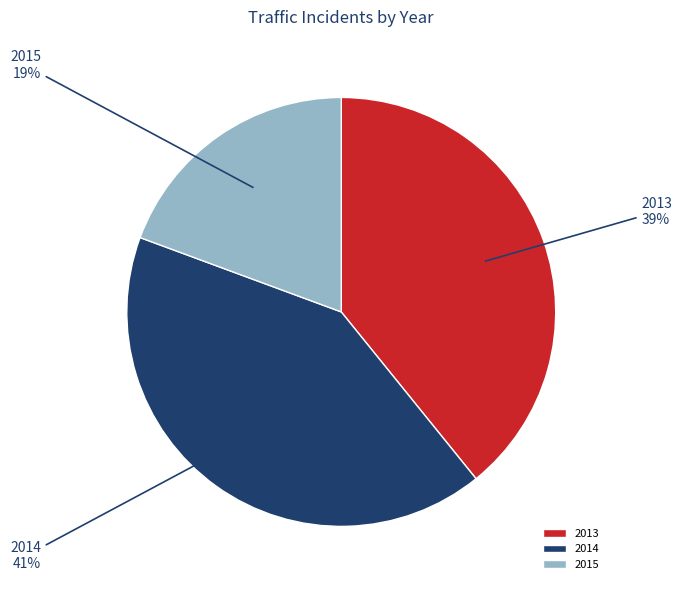

Which category has the biggest portion of the pie?

2014